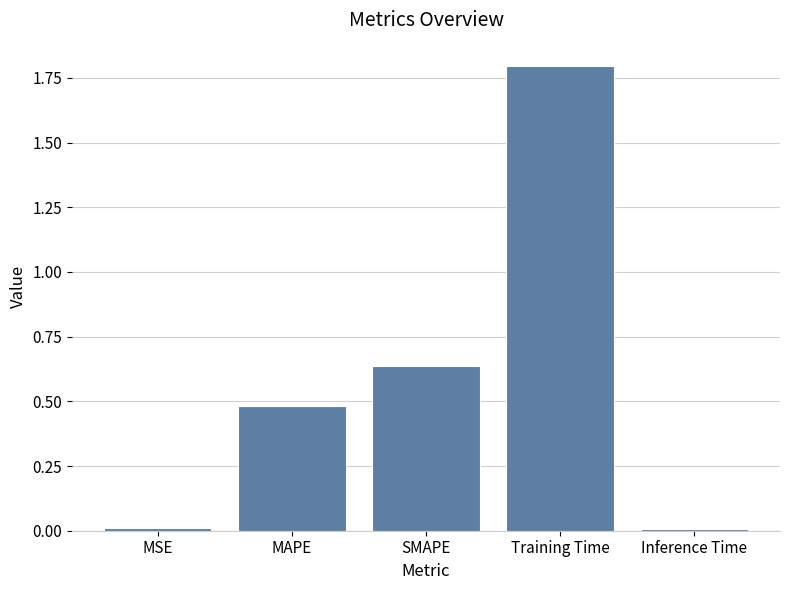

Between MAPE and Training Time, which is larger?

Training Time